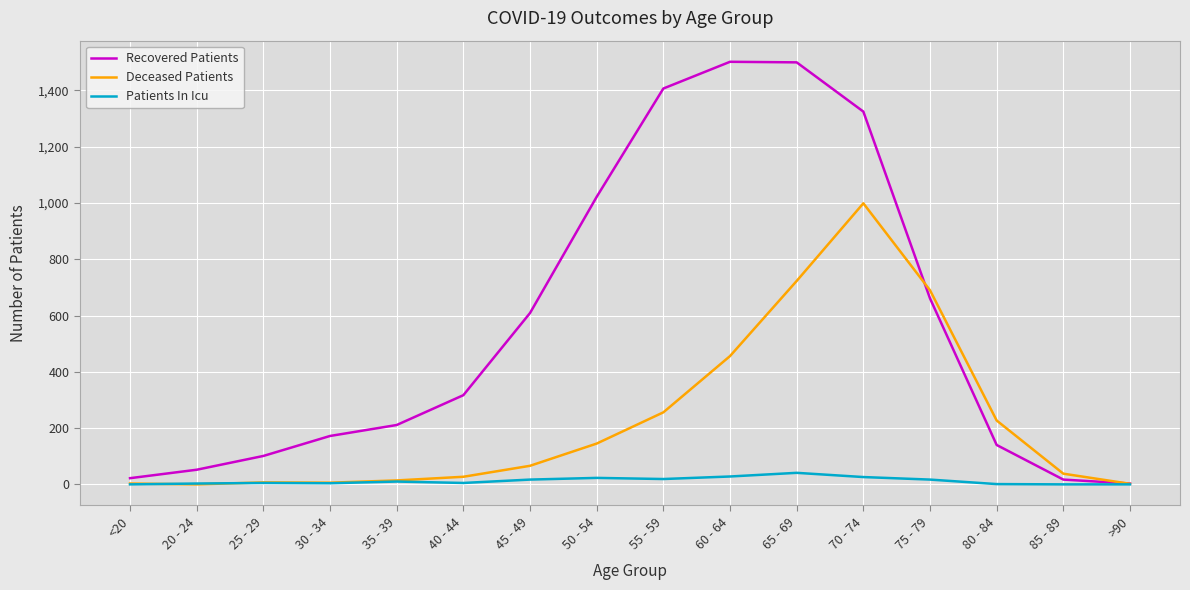

What is the average value of the Deceased Patients series?

229